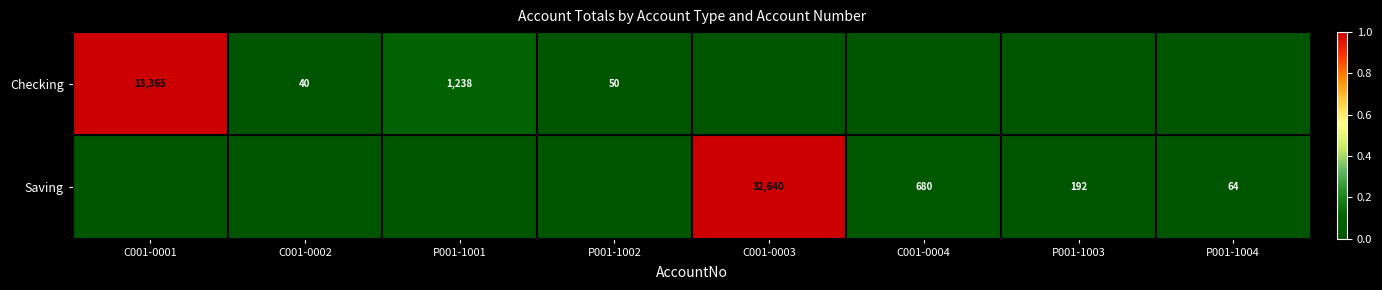

Is it true that Saving equals 24 at P001-1004?

False